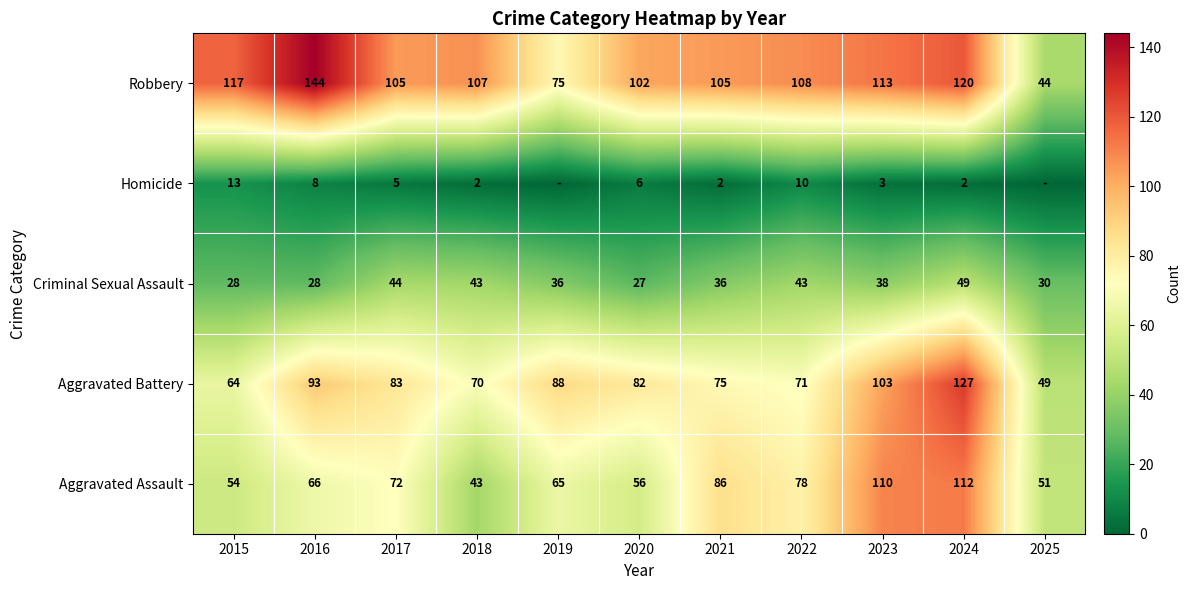

At 2023, list the series in order from smallest to largest.

Homicide, Criminal Sexual Assault, Aggravated Battery, Aggravated Assault, Robbery